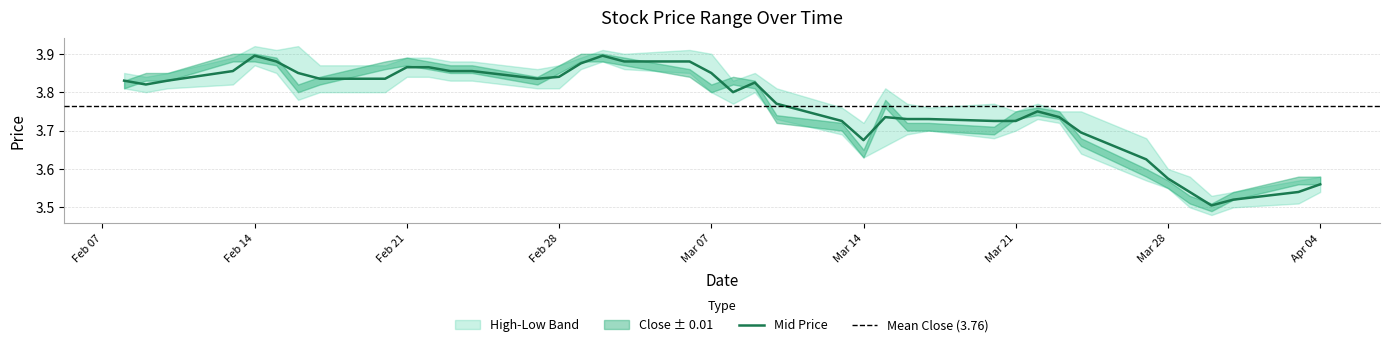

What is the total value across all series at 14?

11.2